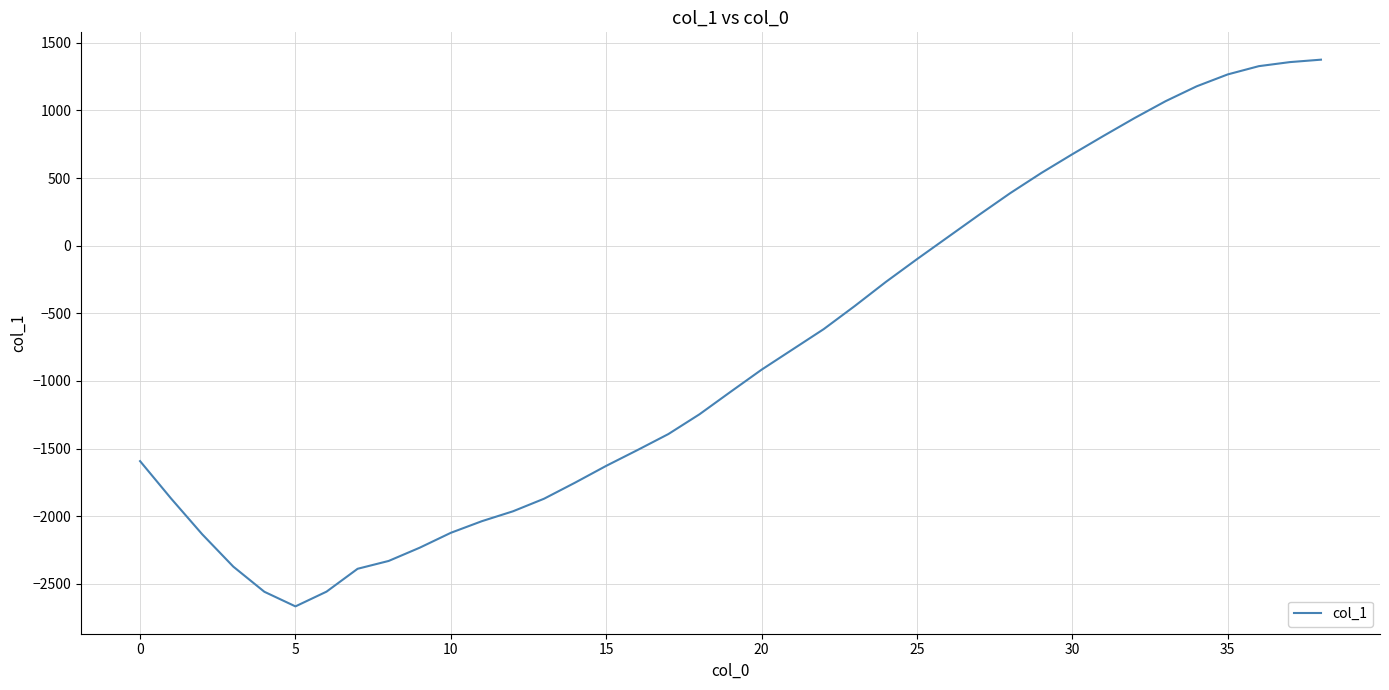

What is the minimum value shown in the chart?

-2667